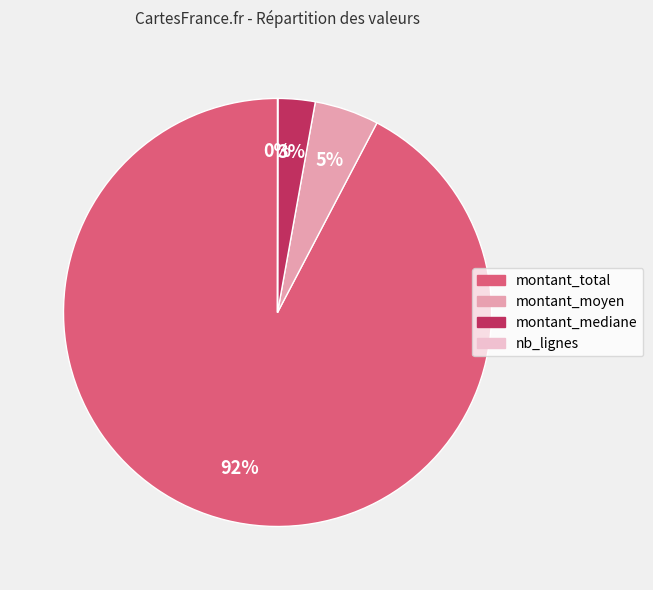

What is the majority slice?

montant_total